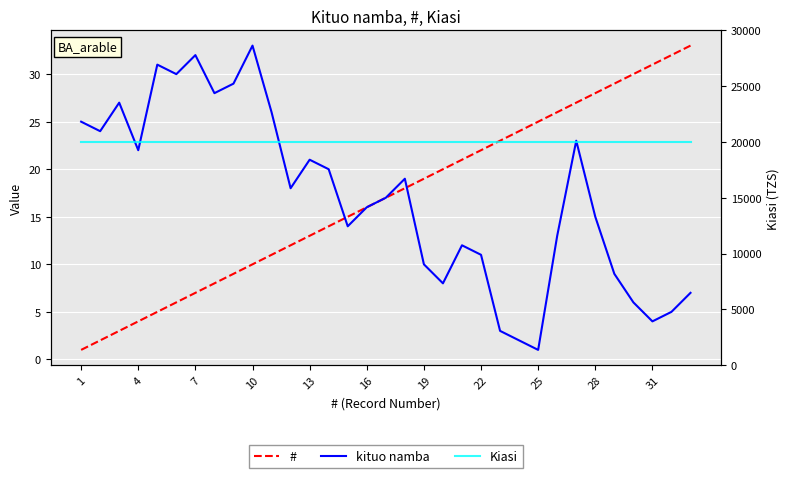

Between 4 and 17, which series saw the biggest shift?

#